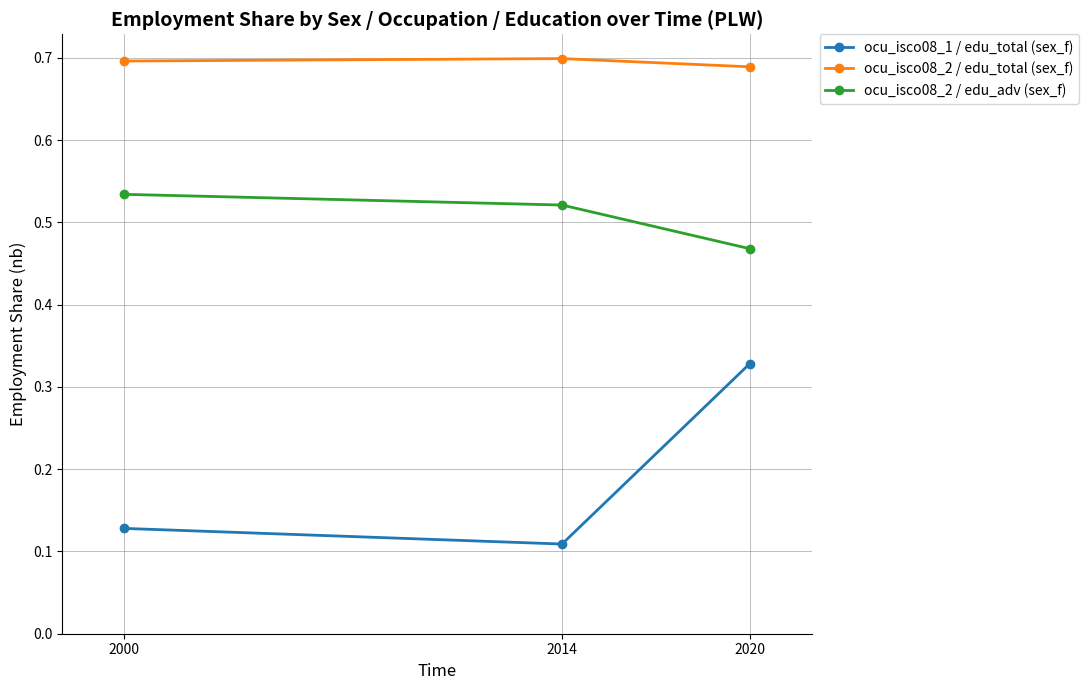

Which series has the largest range (max minus min)?

ocu_isco08_1 / edu_total (sex_f)